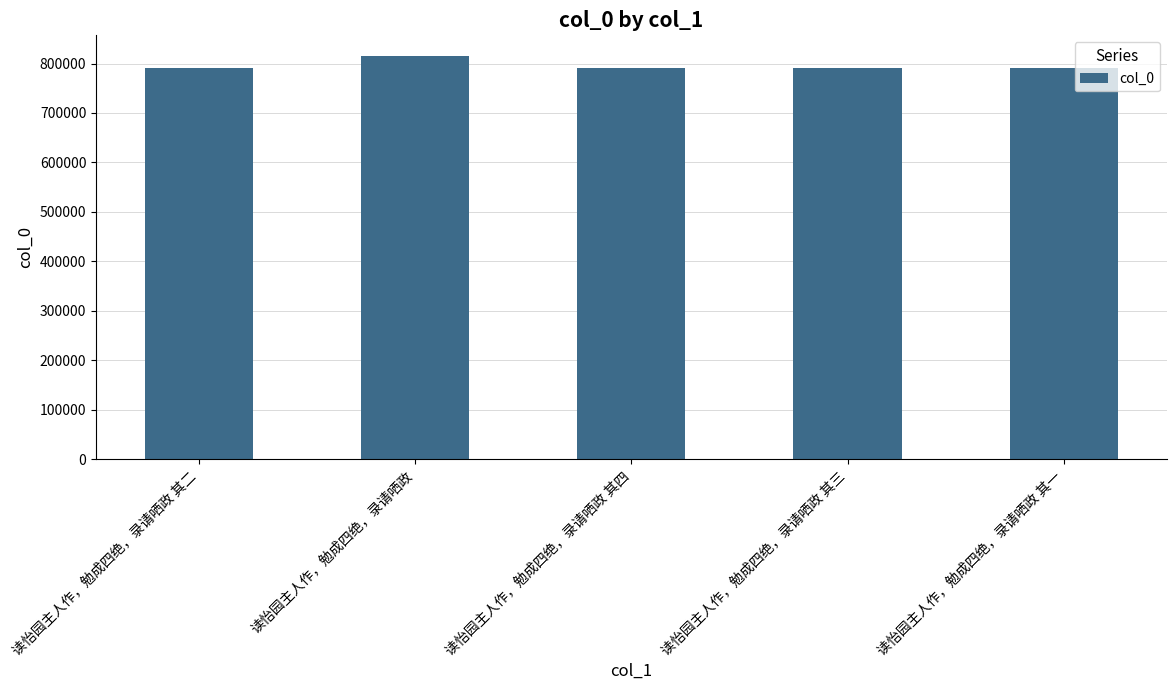

At which category does the chart reach its peak across all series?

读怡园主人作，勉成四绝，录请哂政